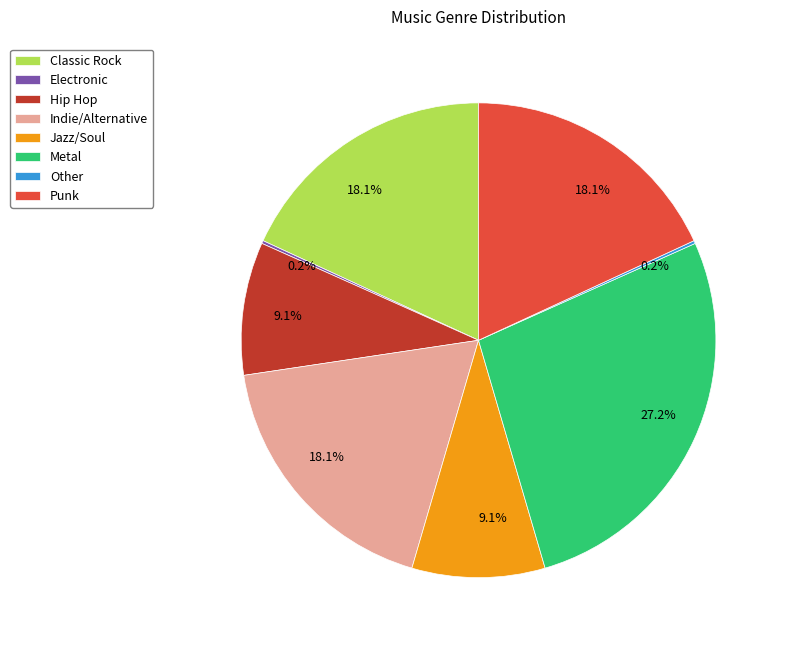

What percentage is the Punk slice, to the nearest percent?

18%